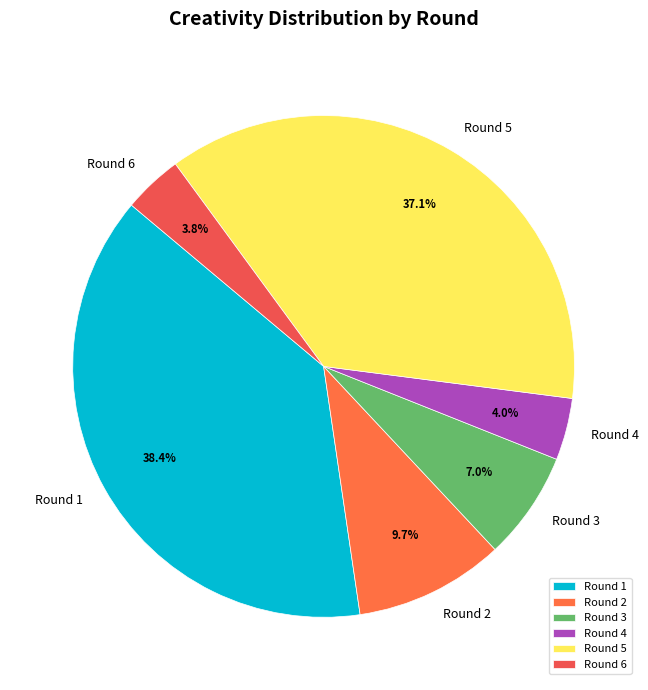

To the nearest percent, what is the difference between the largest and smallest slice percentages?

35%